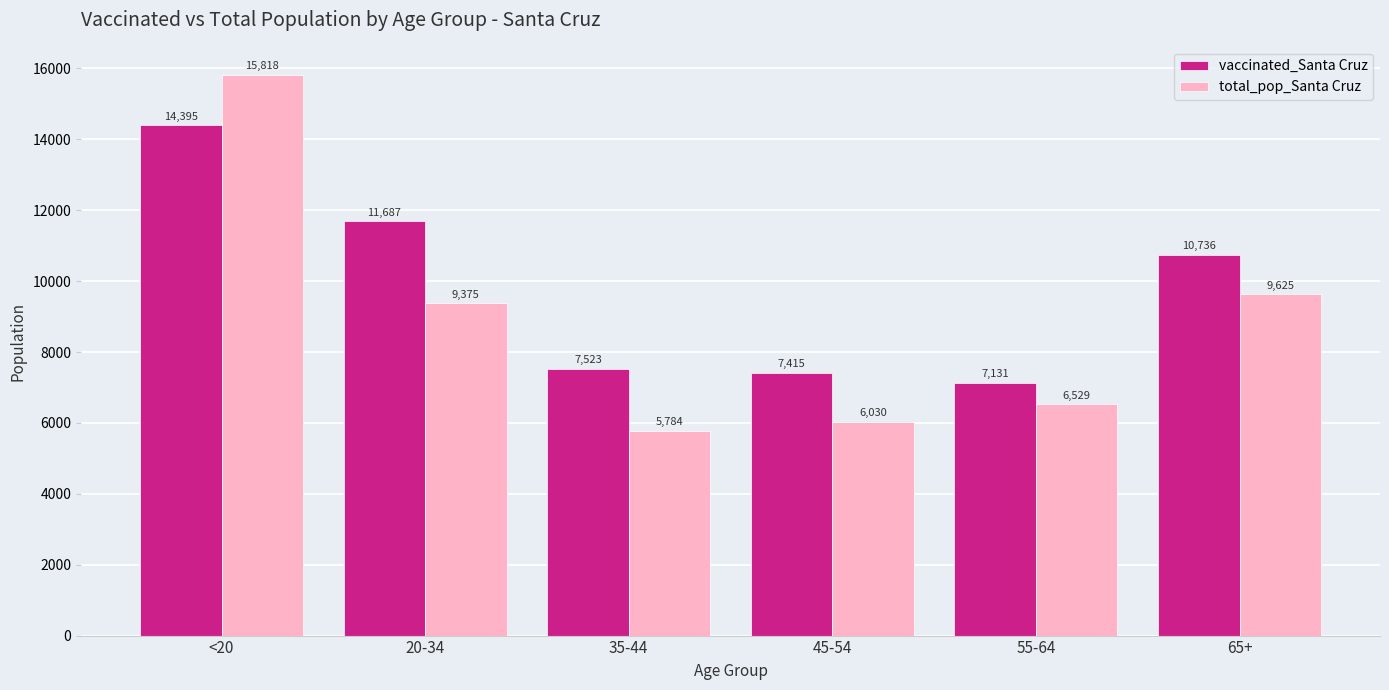

How many bars are there in each group?

2